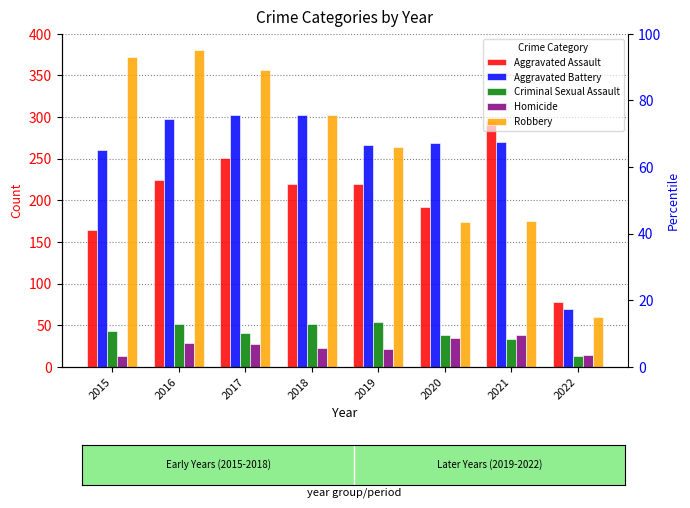

What is the average value of the Criminal Sexual Assault series?

40